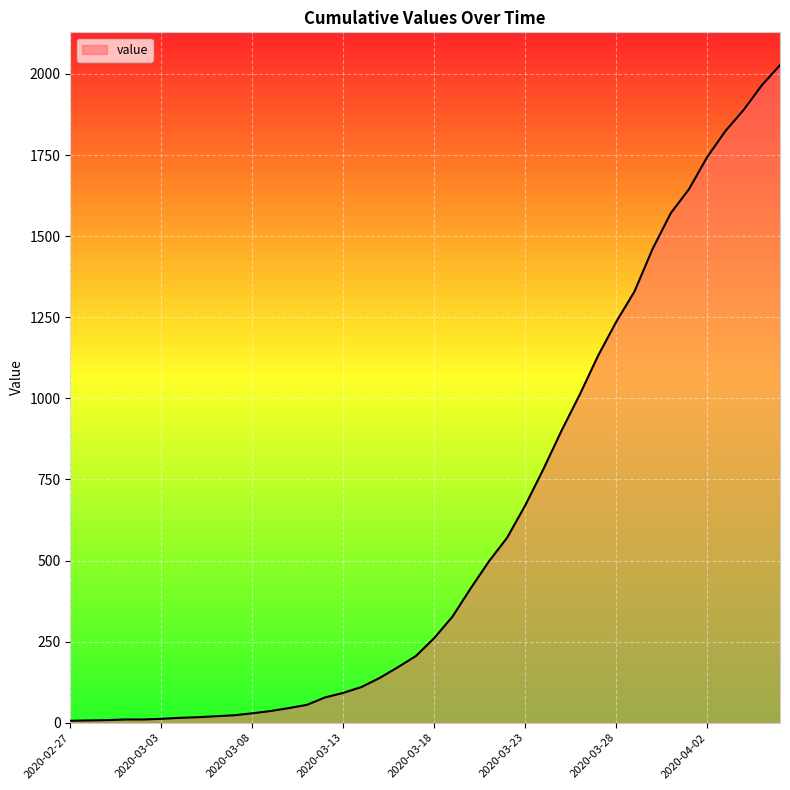

What is the maximum value shown in the chart?

2027